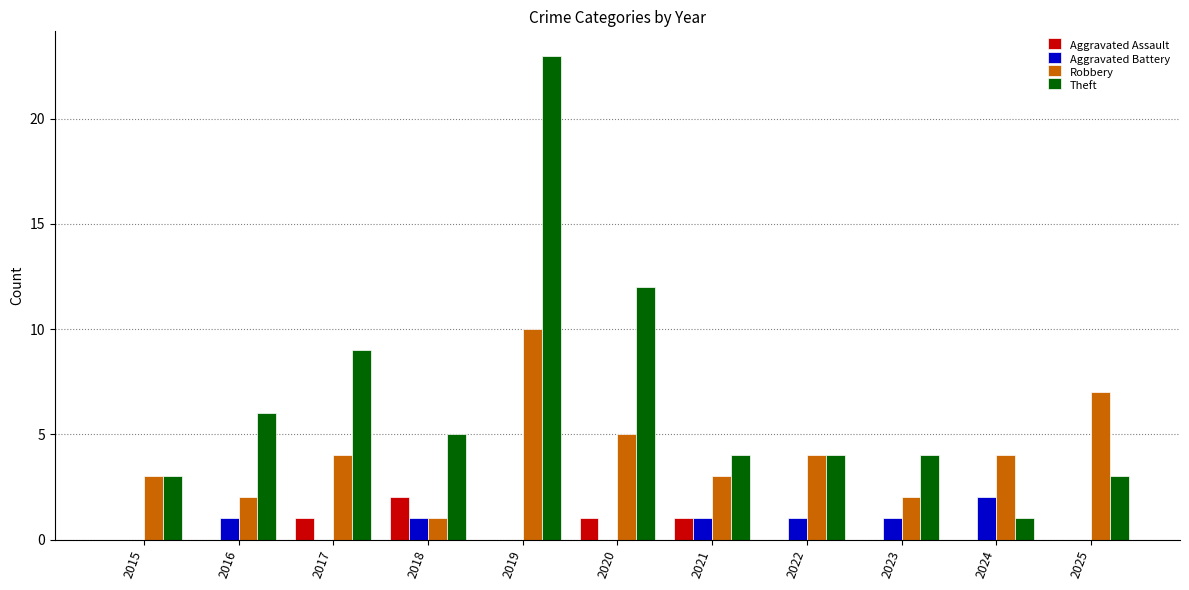

Read the Robbery value at 2022.

4